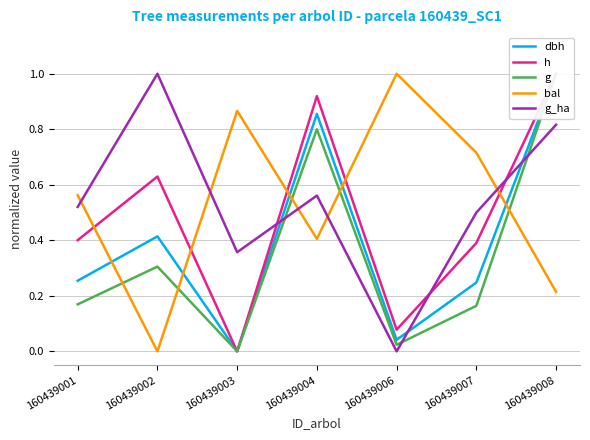

The dbh series shows 0.2 at 160439002. True or false?

False